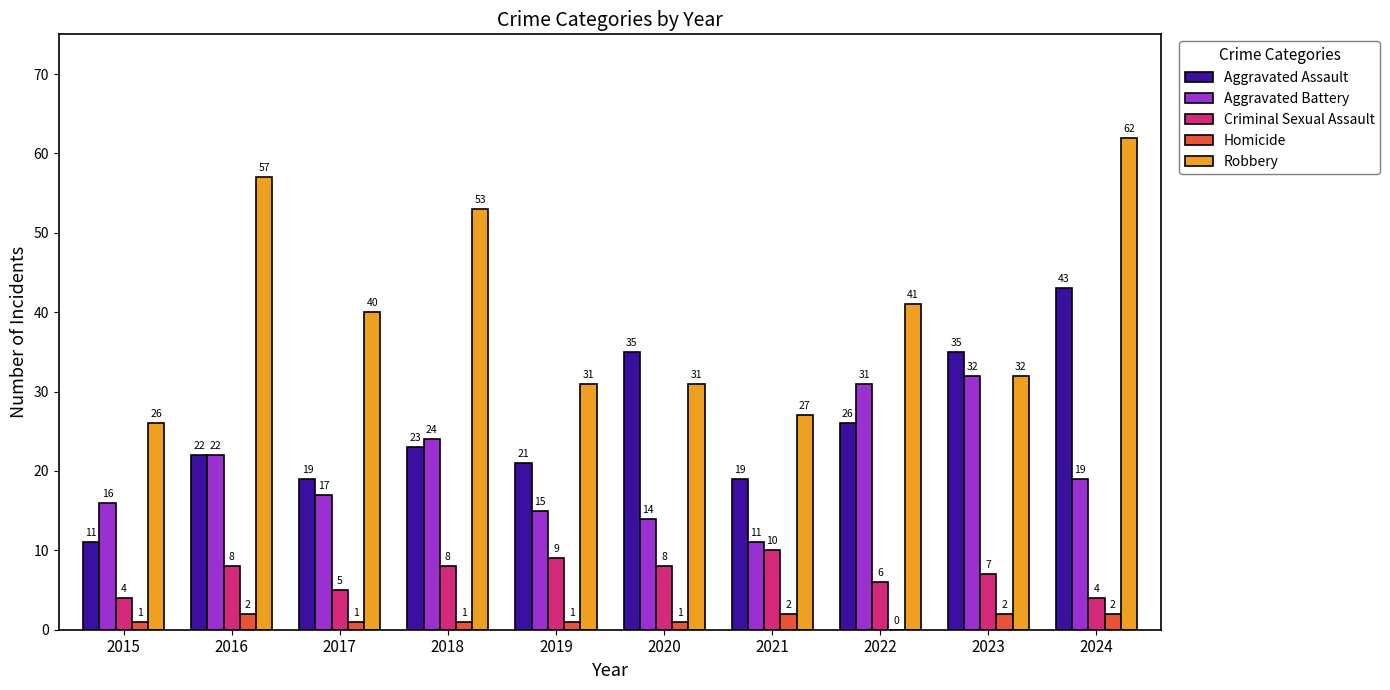

Between 2018 and 2020, which series saw the biggest shift?

Robbery